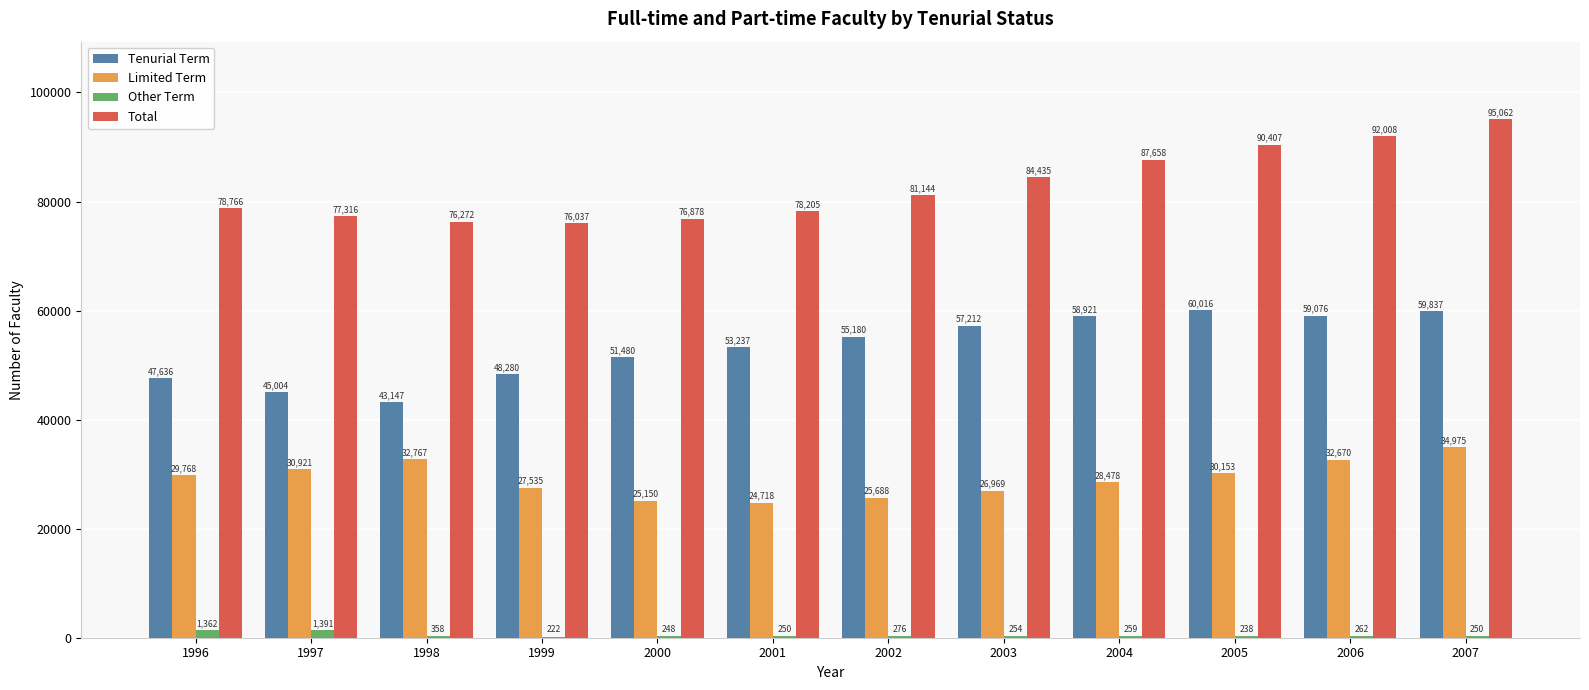

Which series changed the most between 1996 and 1999?

Total